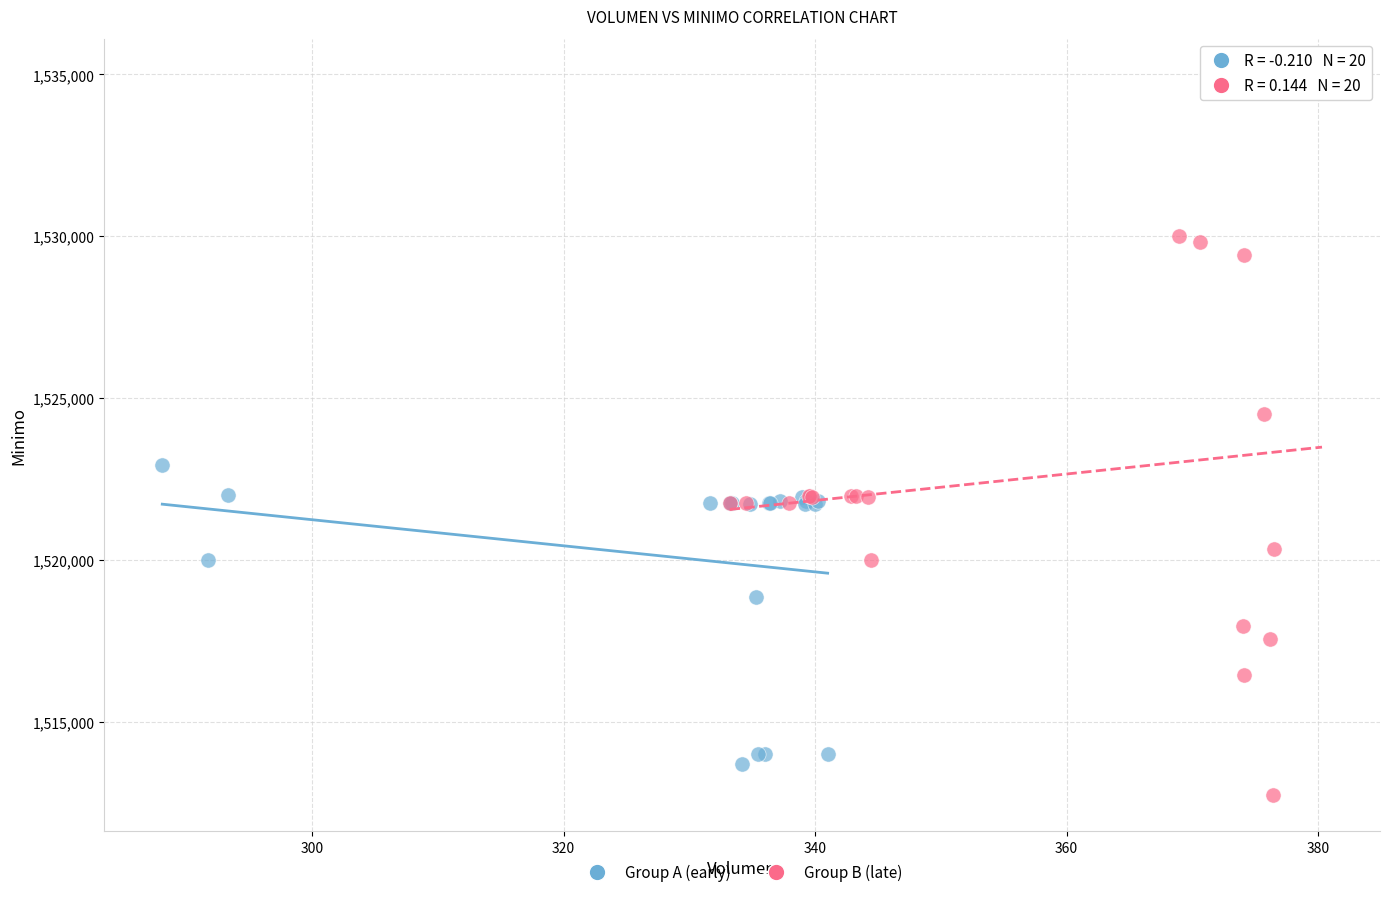

Which series has the widest spread of Y values?

Group B (late)